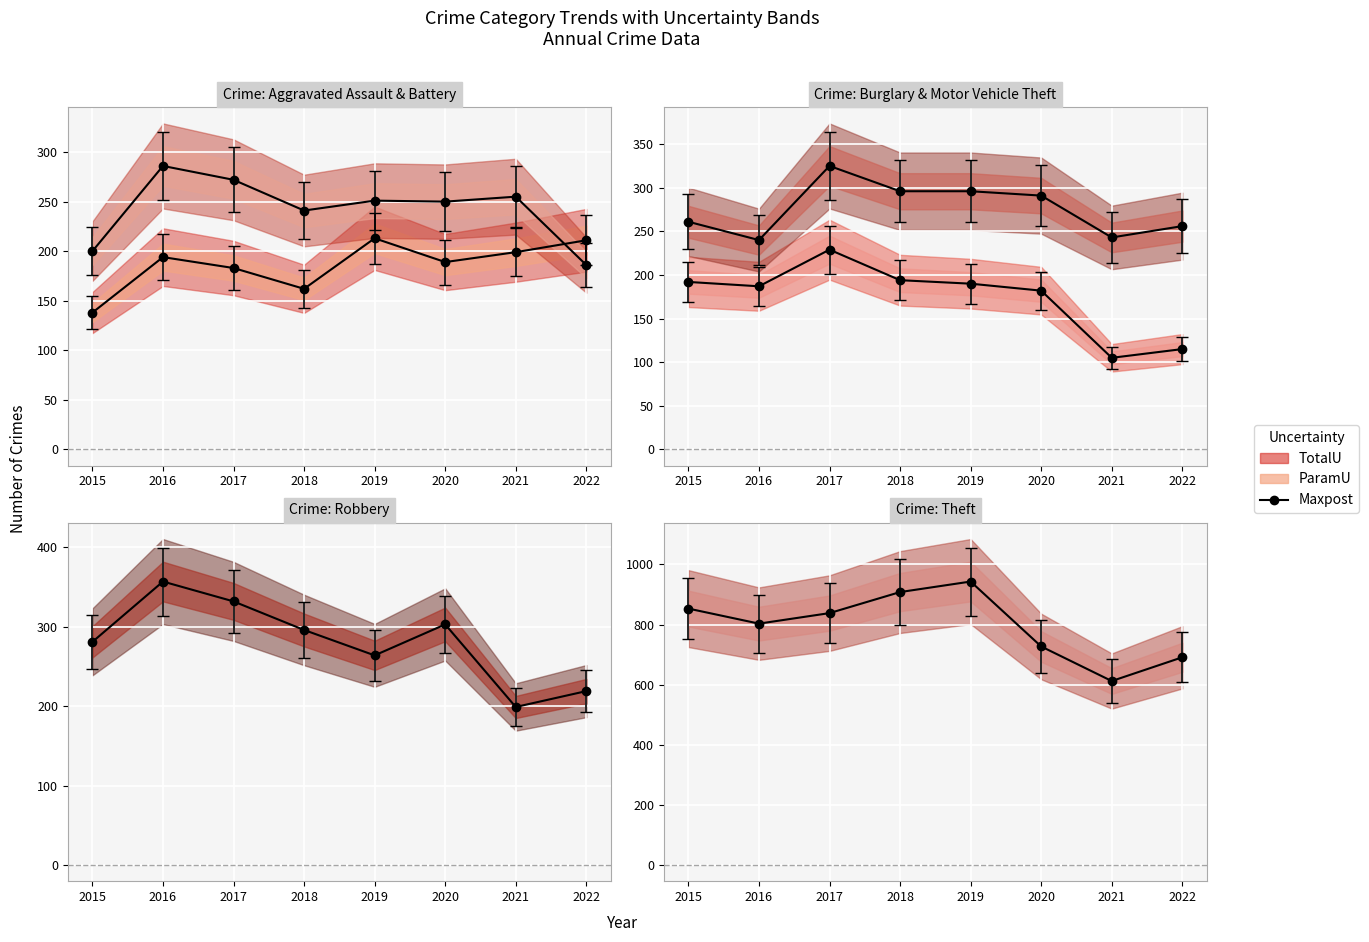

Reading left to right, what are all the values shown in this chart?

Aggravated Assault Maxpost: 2015=138	2016=194	2017=183	2018=162	2019=213	2020=189	2021=199	2022=211
Aggravated Battery Maxpost: 2015=200	2016=286	2017=272	2018=241	2019=251	2020=250	2021=255	2022=186
Burglary Maxpost: 2015=192	2016=187	2017=229	2018=194	2019=190	2020=182	2021=105	2022=115
Motor Vehicle Theft Maxpost: 2015=261	2016=240	2017=325	2018=296	2019=296	2020=291	2021=243	2022=256
Robbery Maxpost: 2015=281	2016=357	2017=332	2018=296	2019=264	2020=303	2021=199	2022=219
Theft Maxpost: 2015=853	2016=803	2017=838	2018=908	2019=943	2020=727	2021=612	2022=691